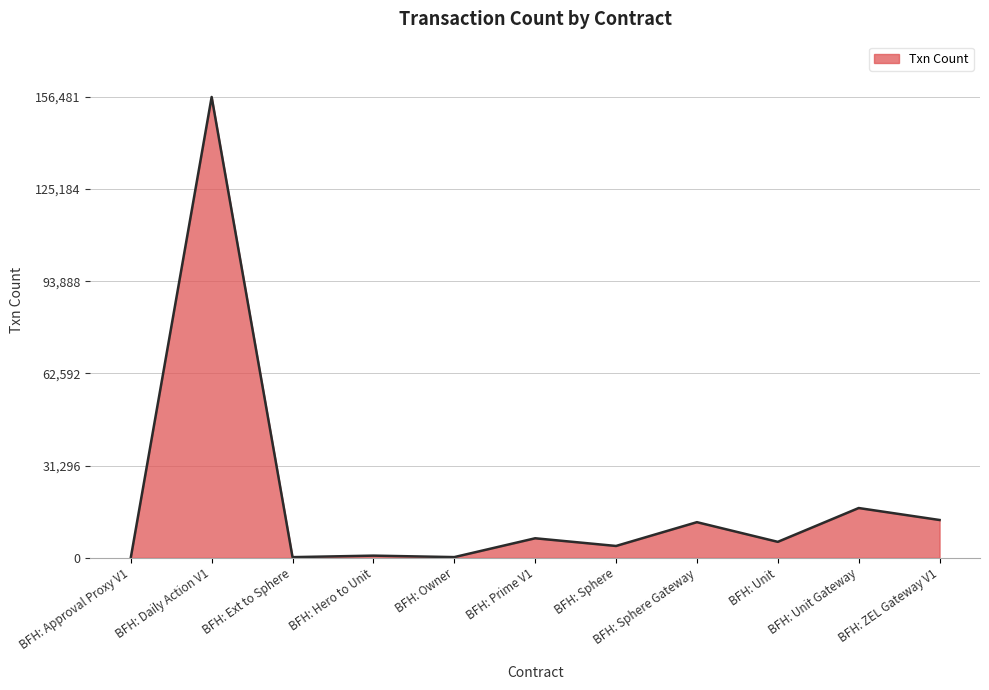

Which label corresponds to the largest value in the chart?

BFH: Daily Action V1